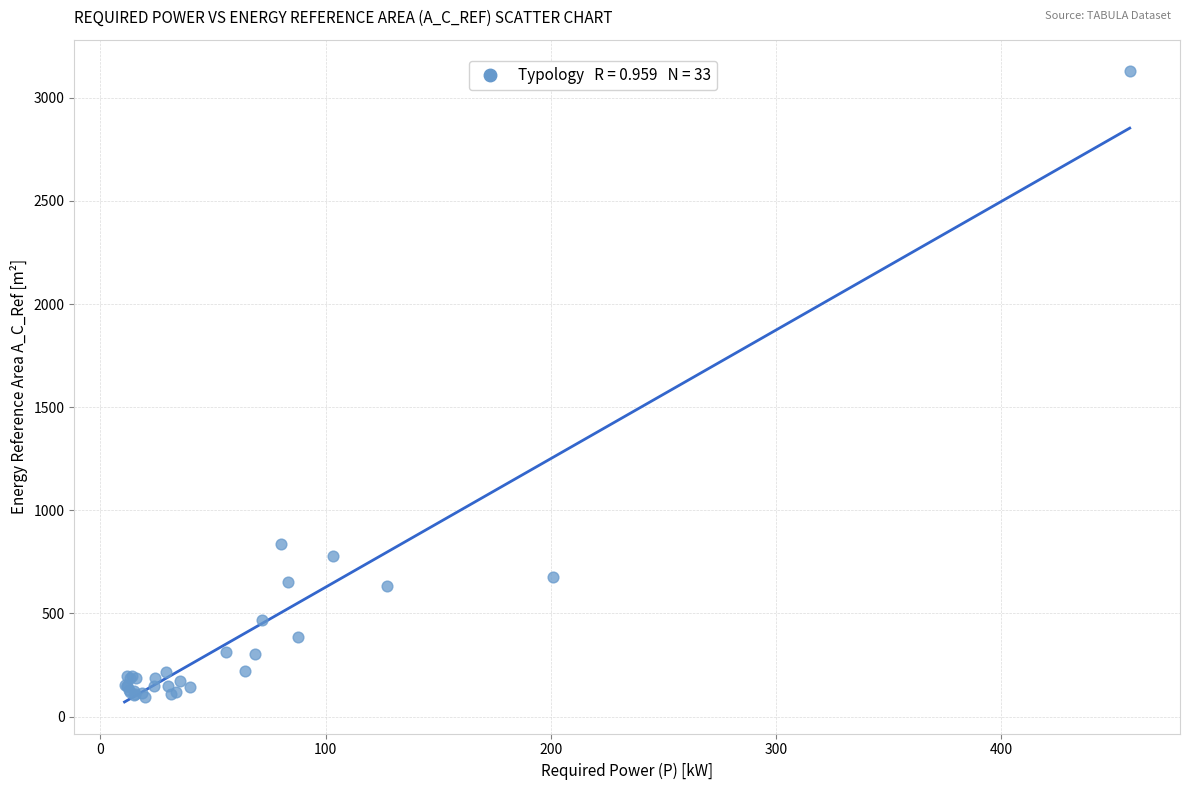

What Y value in the scatter plot is closest to 1612?

834.9